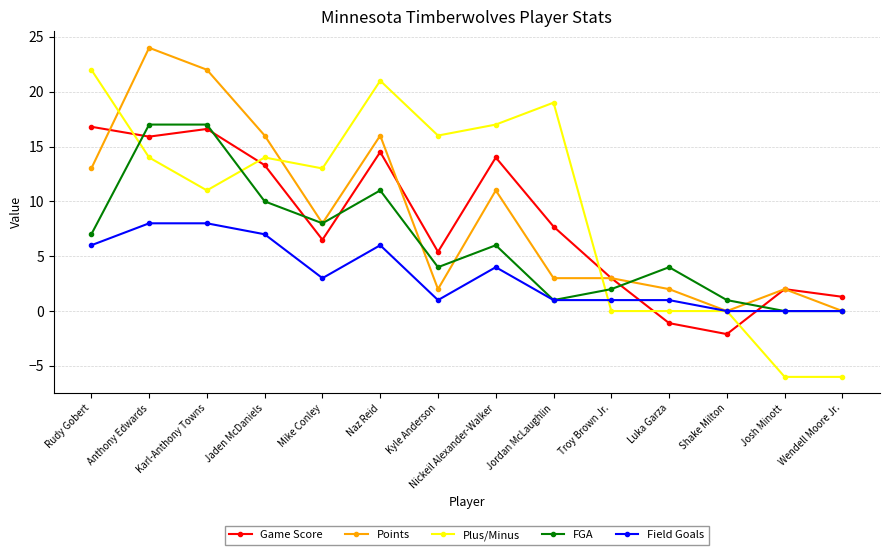

True or false: Field Goals has a value of -4.0 at Josh Minott.

False